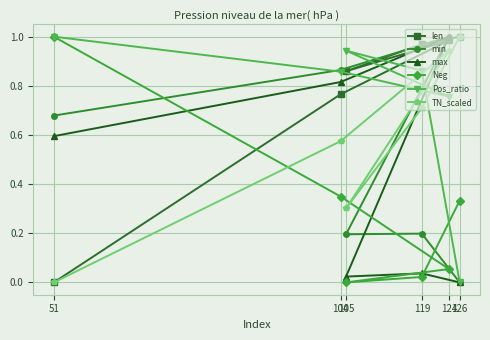

List the series in order of their peak value, lowest first.

len, min, max, Neg, Pos_ratio, TN_scaled